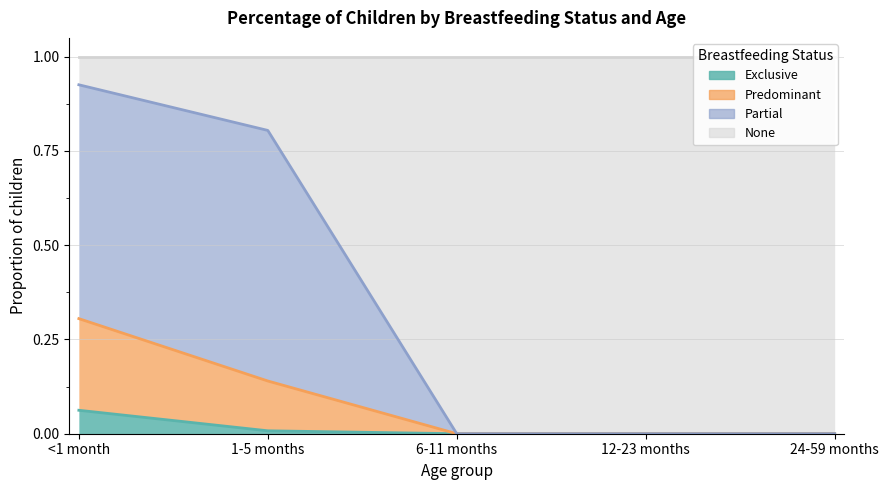

Count the number of categories in the chart.

5